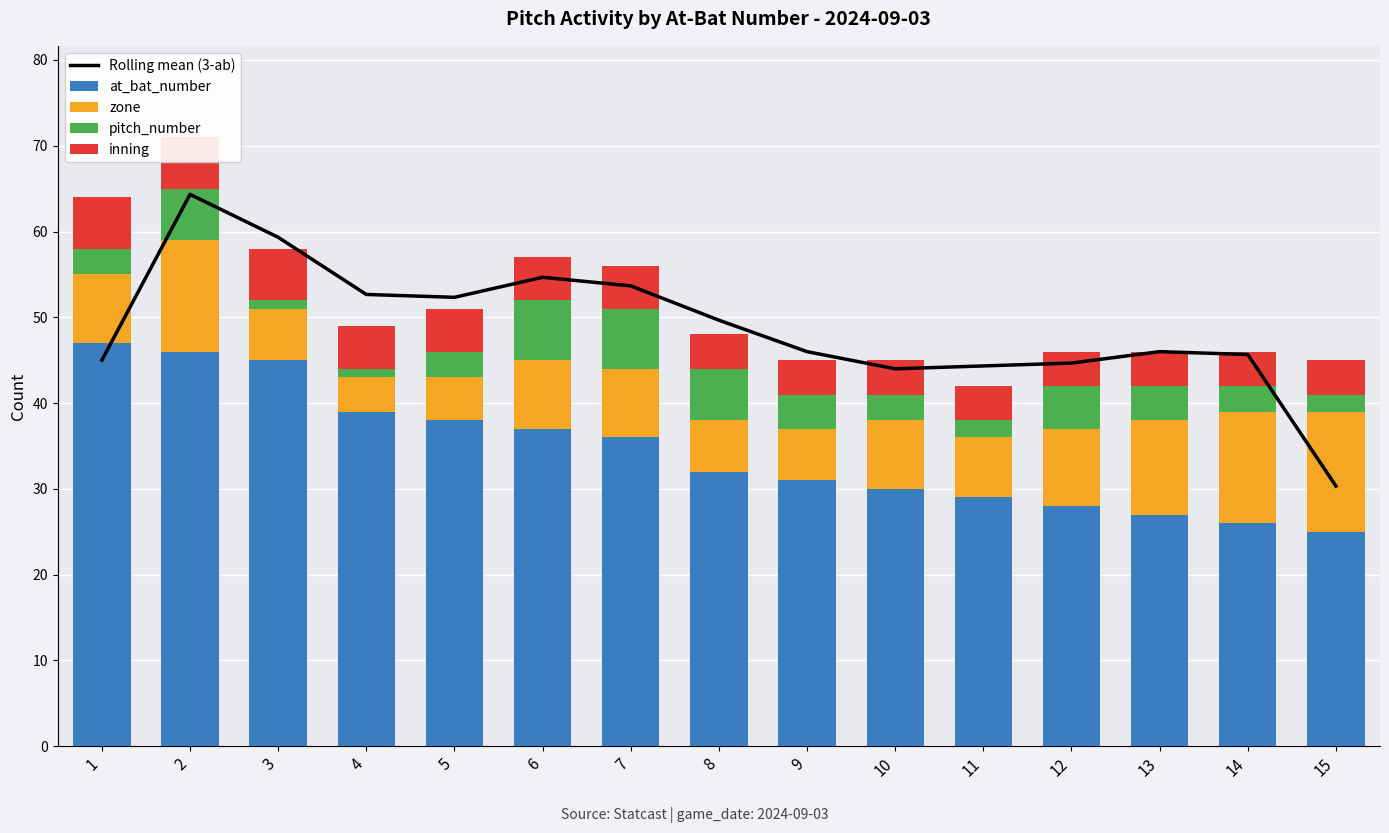

What is the value of the zone bar at the 3rd from the left?

6.0